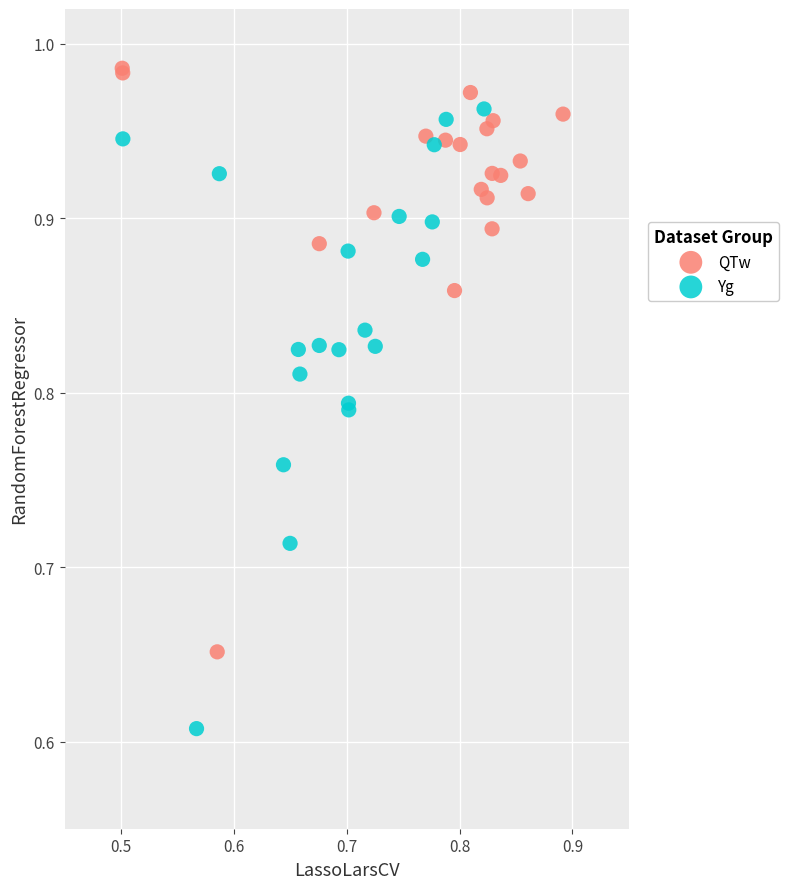

Which series contains the lowest Y value?

Yg